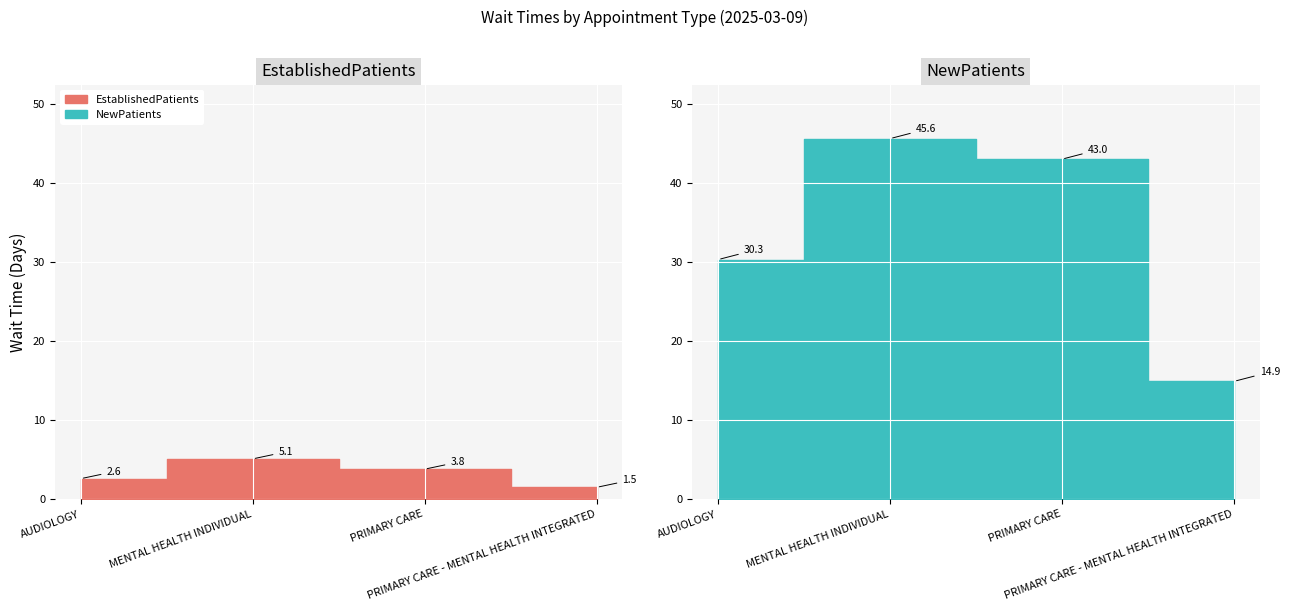

Reading left to right, extract all data points from this chart.

EstablishedPatients: AUDIOLOGY=2.6	MENTAL HEALTH INDIVIDUAL=5.1	PRIMARY CARE=3.8	PRIMARY CARE - MENTAL HEALTH INTEGRATED=1.5
NewPatients: AUDIOLOGY=30.3	MENTAL HEALTH INDIVIDUAL=45.6	PRIMARY CARE=43.0	PRIMARY CARE - MENTAL HEALTH INTEGRATED=14.9